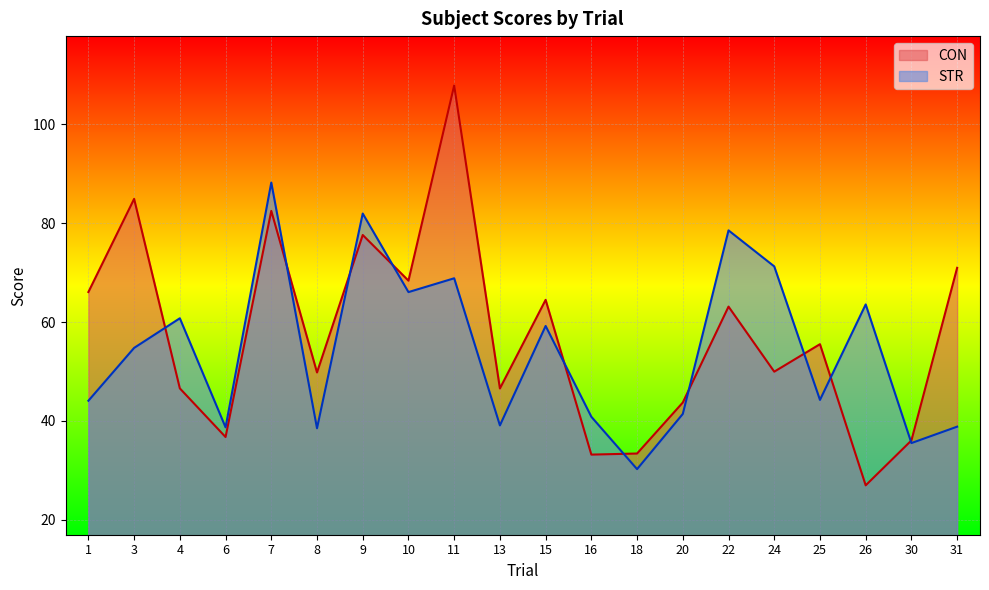

How many interior local peaks does the STR series have?

7